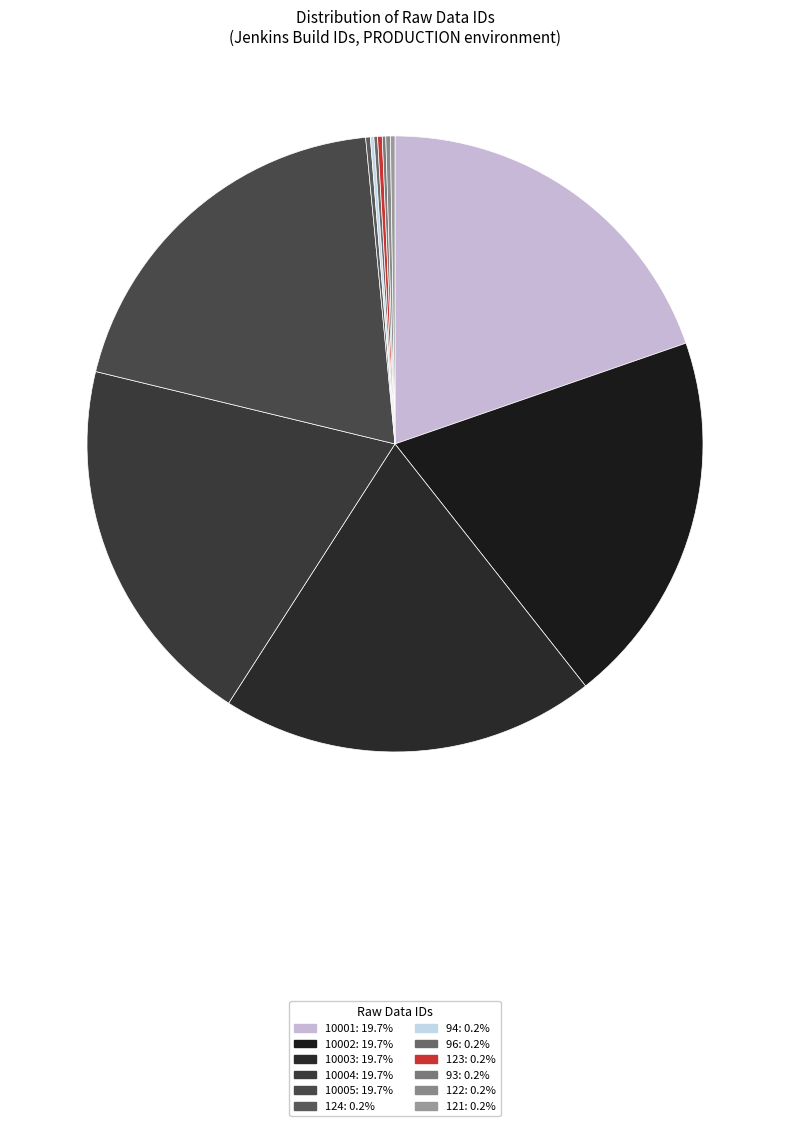

What is the change in value from 10004 to 123?

-9881